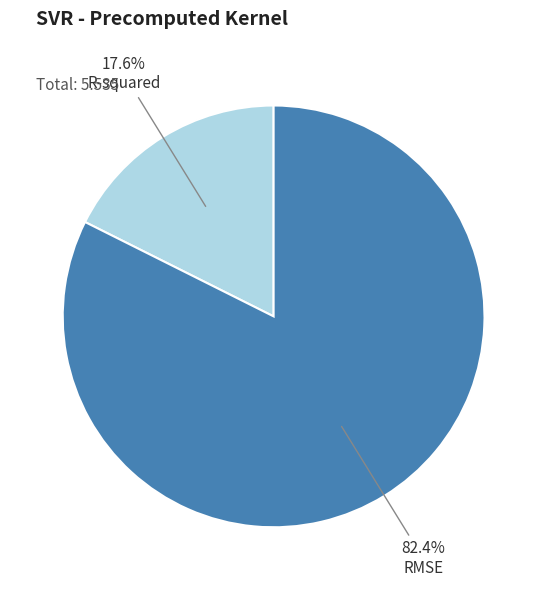

Is there a majority slice in this chart?

Yes